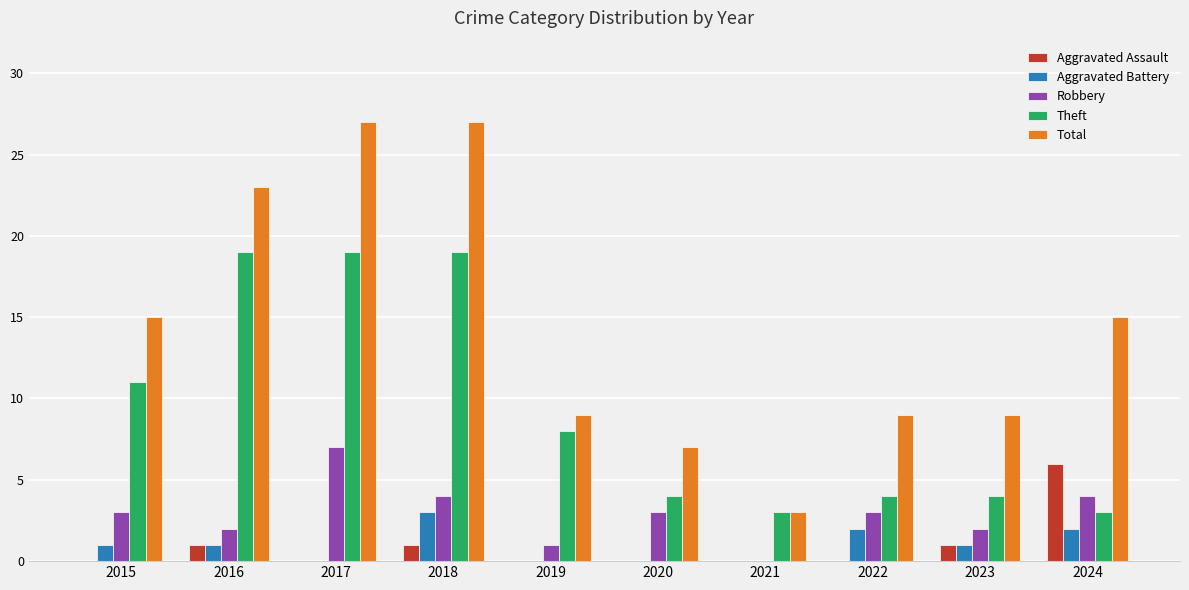

How many values in Robbery are above zero?

9